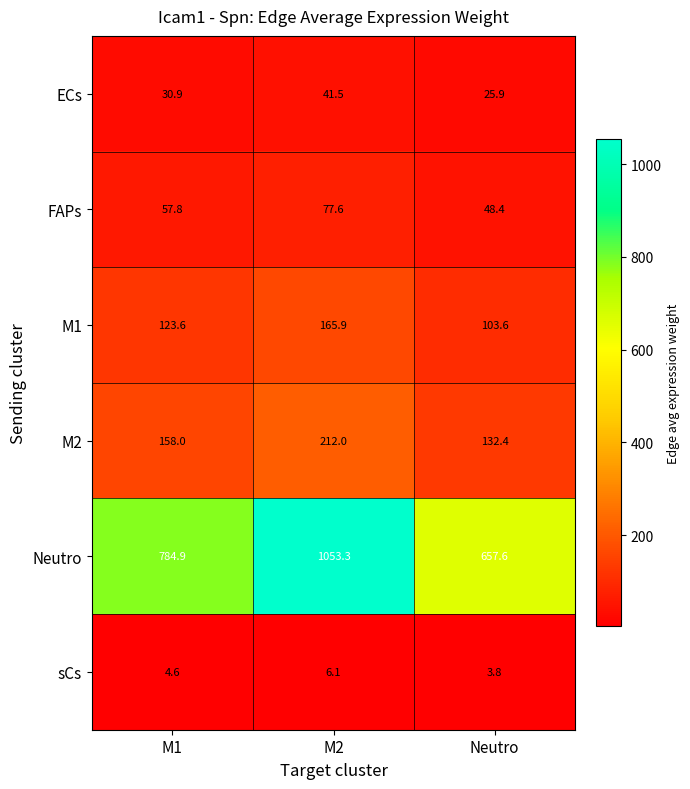

At which label is Neutro closest to 855?

M1